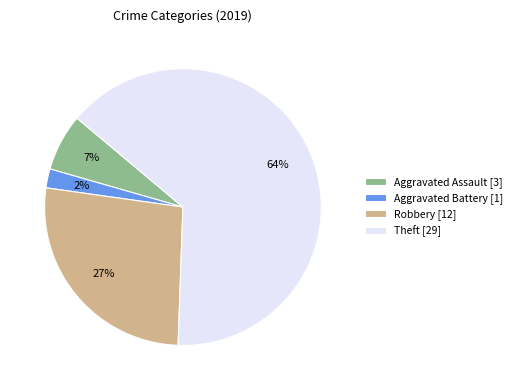

What percentage is the Theft slice, to the nearest percent?

64%